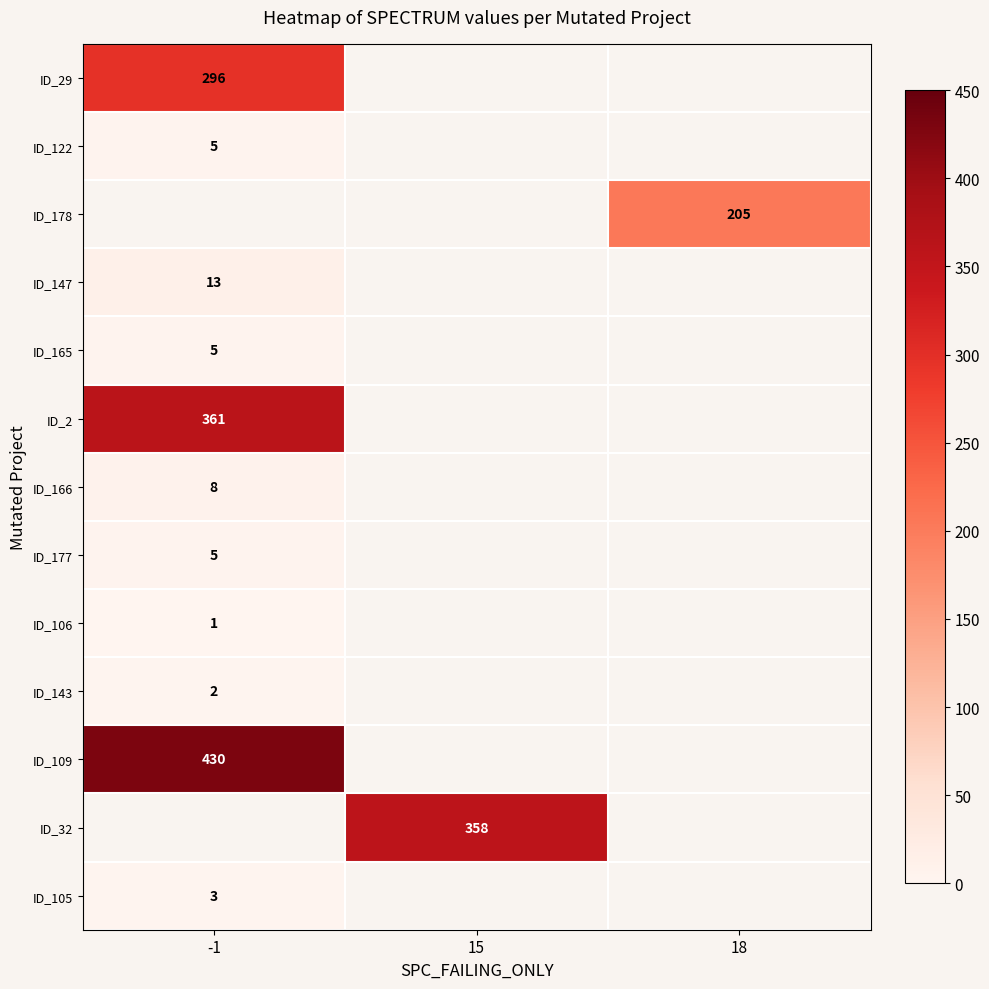

Is it true that ID_143 equals 1 at -1?

False